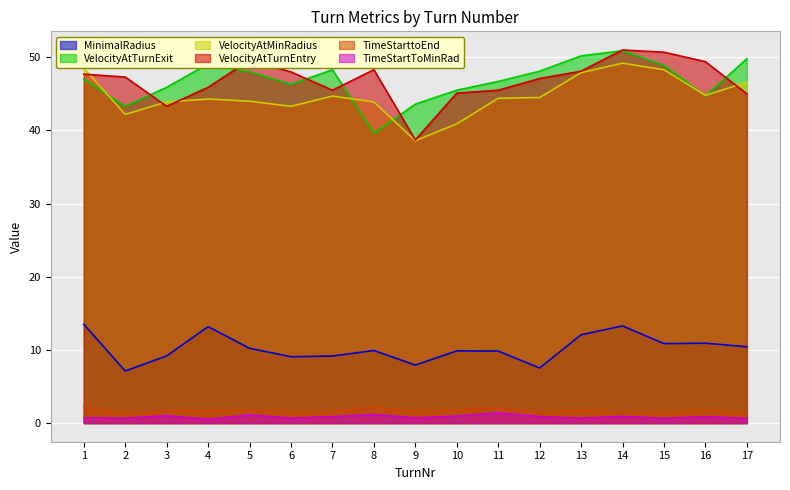

Where is the first local minimum for VelocityAtTurnExit?

2